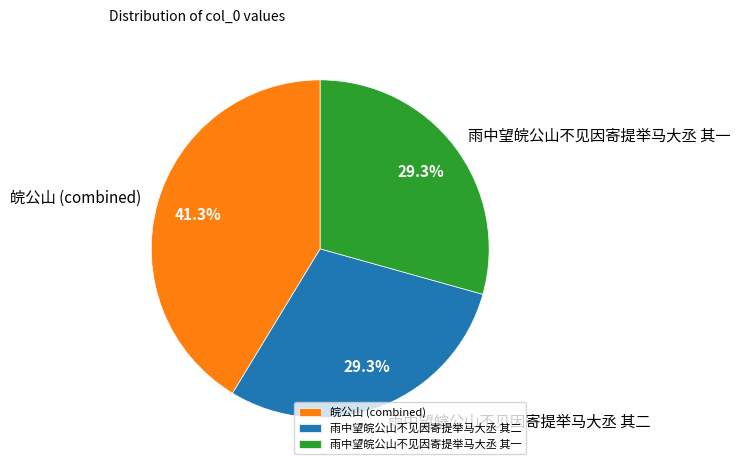

Between 皖公山 (combined) and 雨中望皖公山不见因寄提举马大丞 其一, which is larger?

皖公山 (combined)